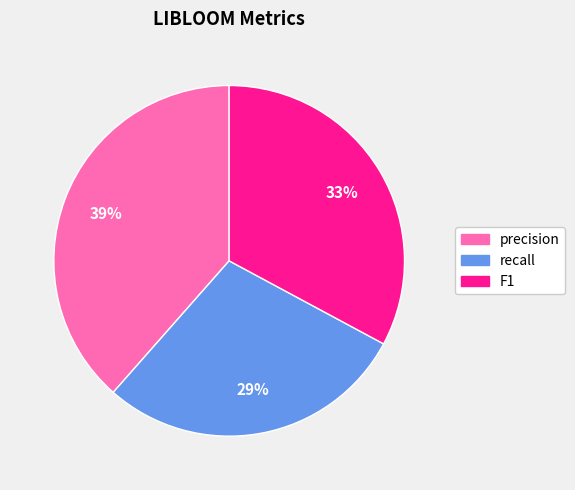

Is it true that recall is 29% of the pie?

True